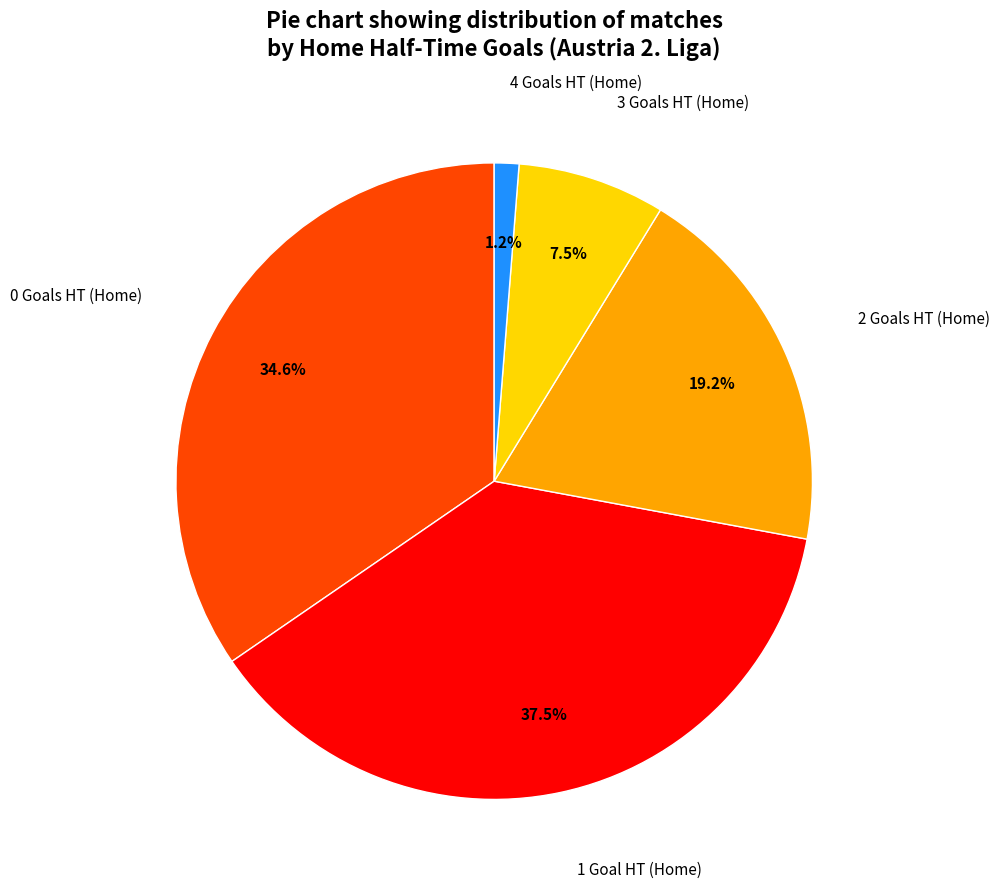

Is there a majority slice in this chart?

No